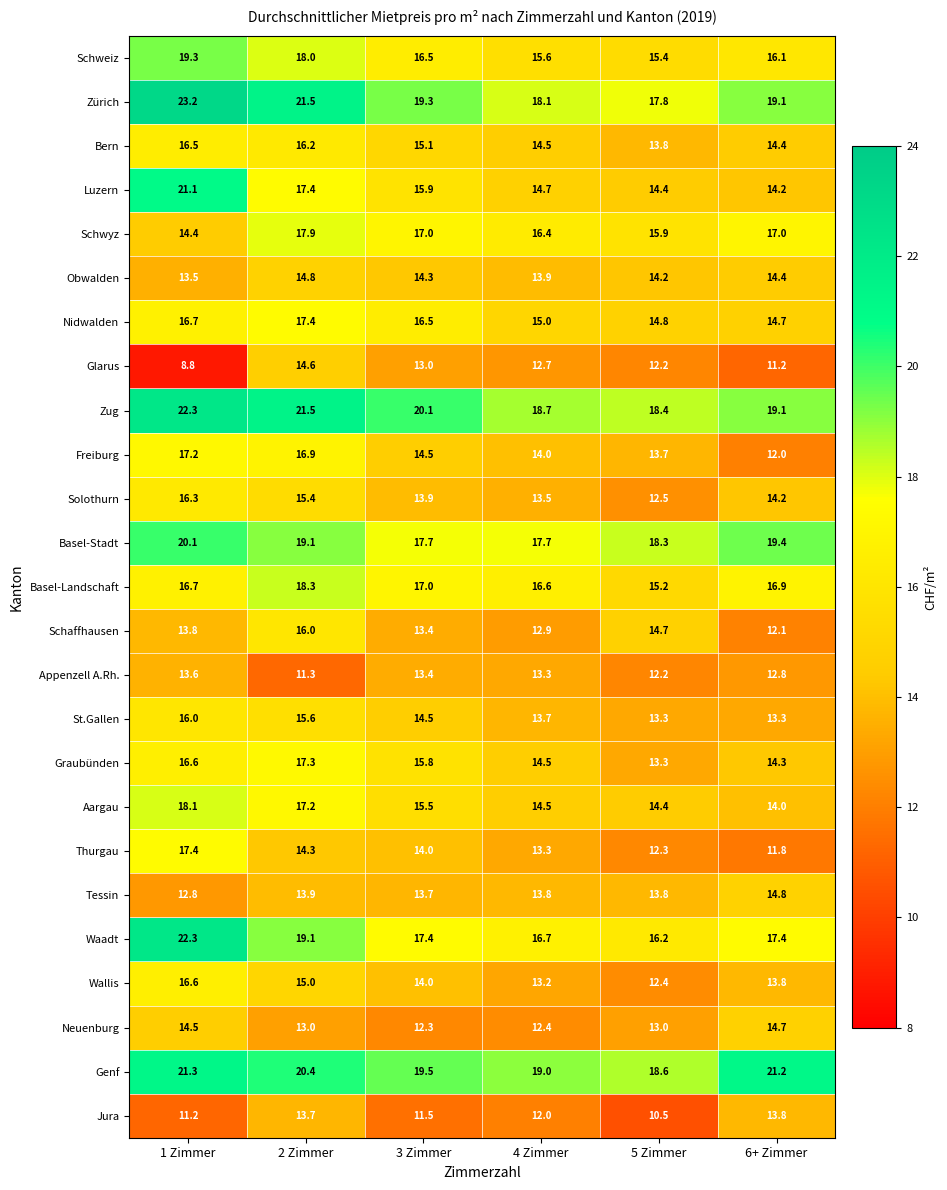

The Aargau series shows 4.2 at 1 Zimmer. True or false?

False